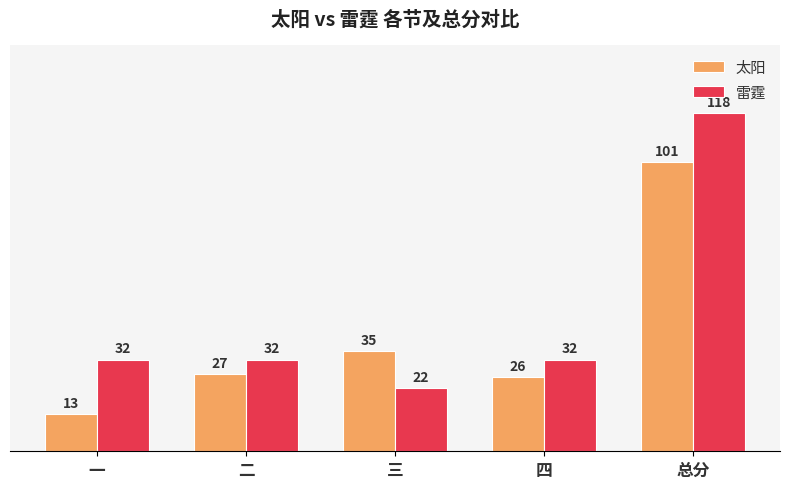

Count the number of categories in the chart.

5